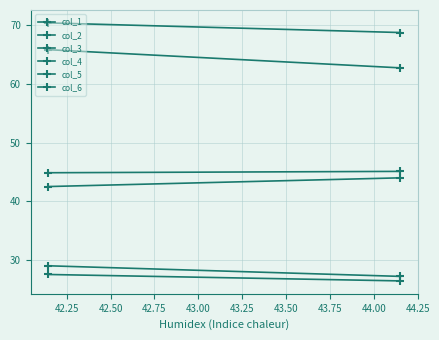

Which series has the largest range (max minus min)?

col_3